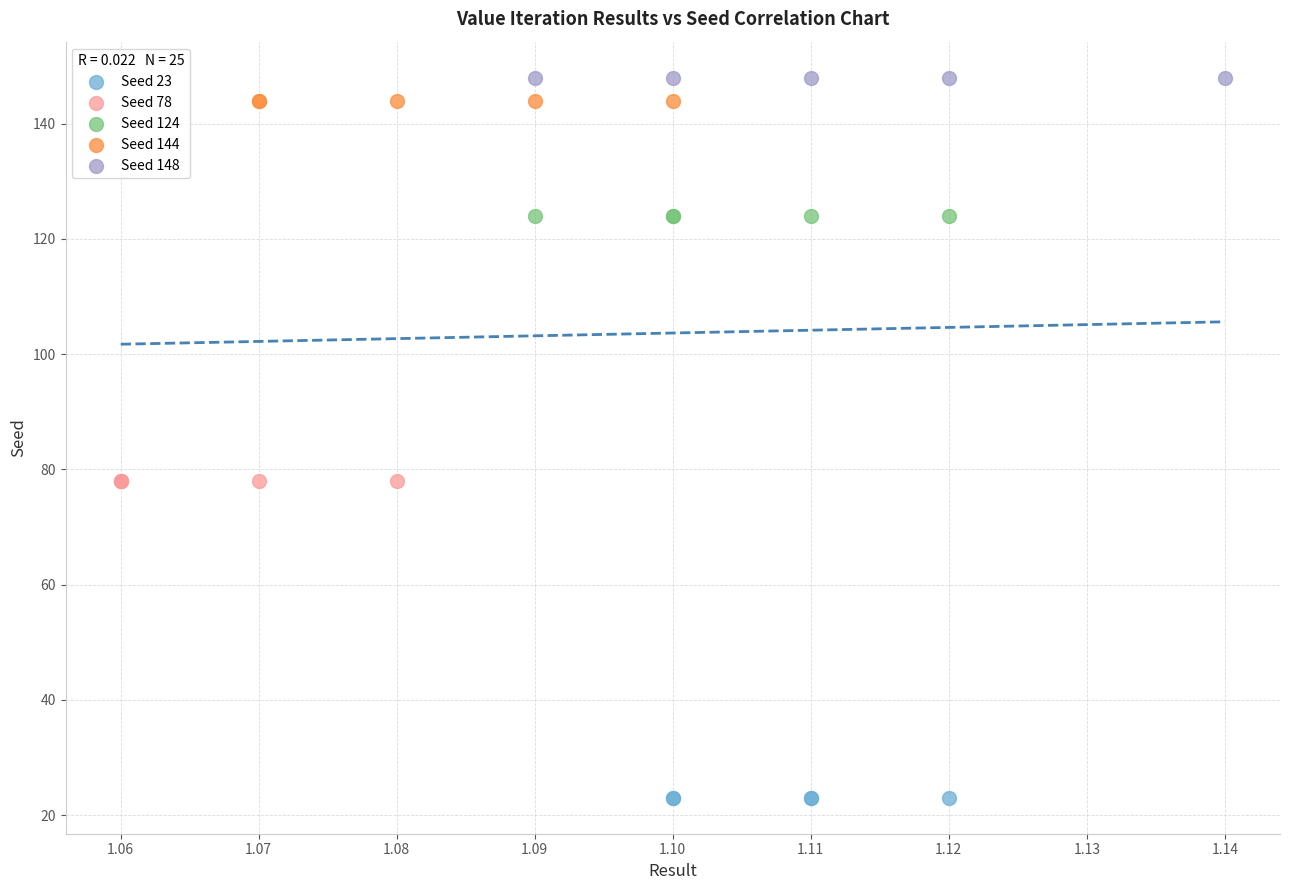

Which series contains the lowest Y value?

Seed 23